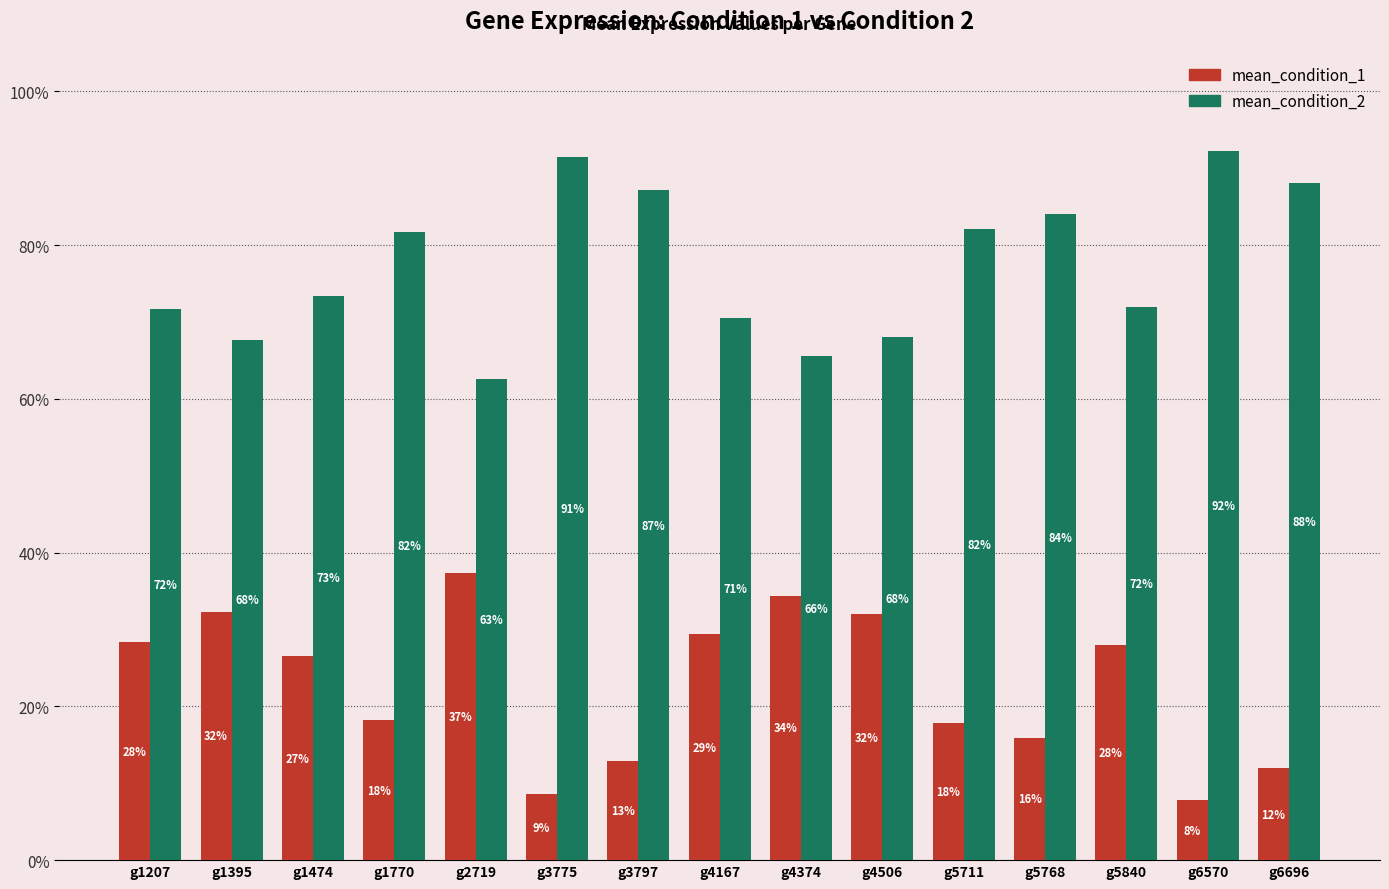

At which label does mean_condition_1 reach its peak?

g2719